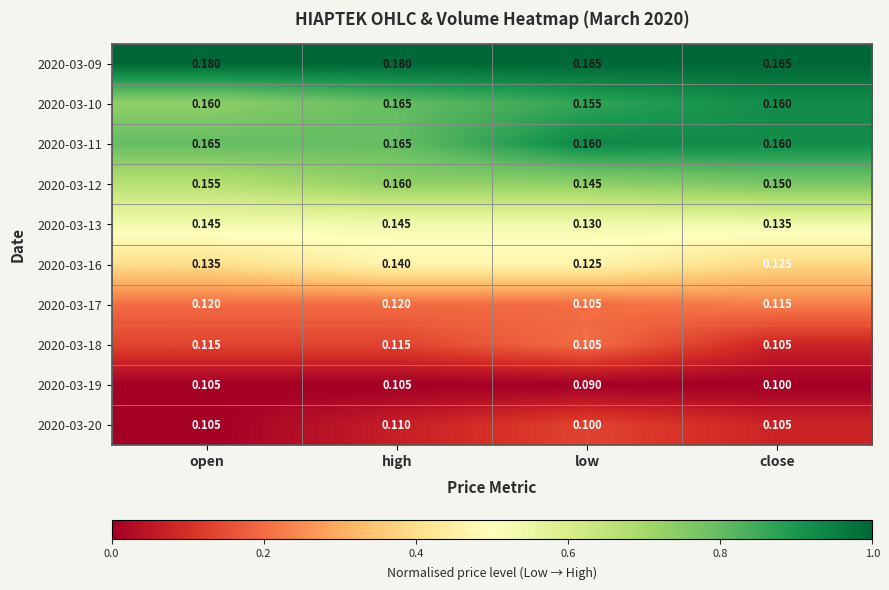

Is the value of 2020-03-12 at high greater than the value of 2020-03-20 at close?

Yes